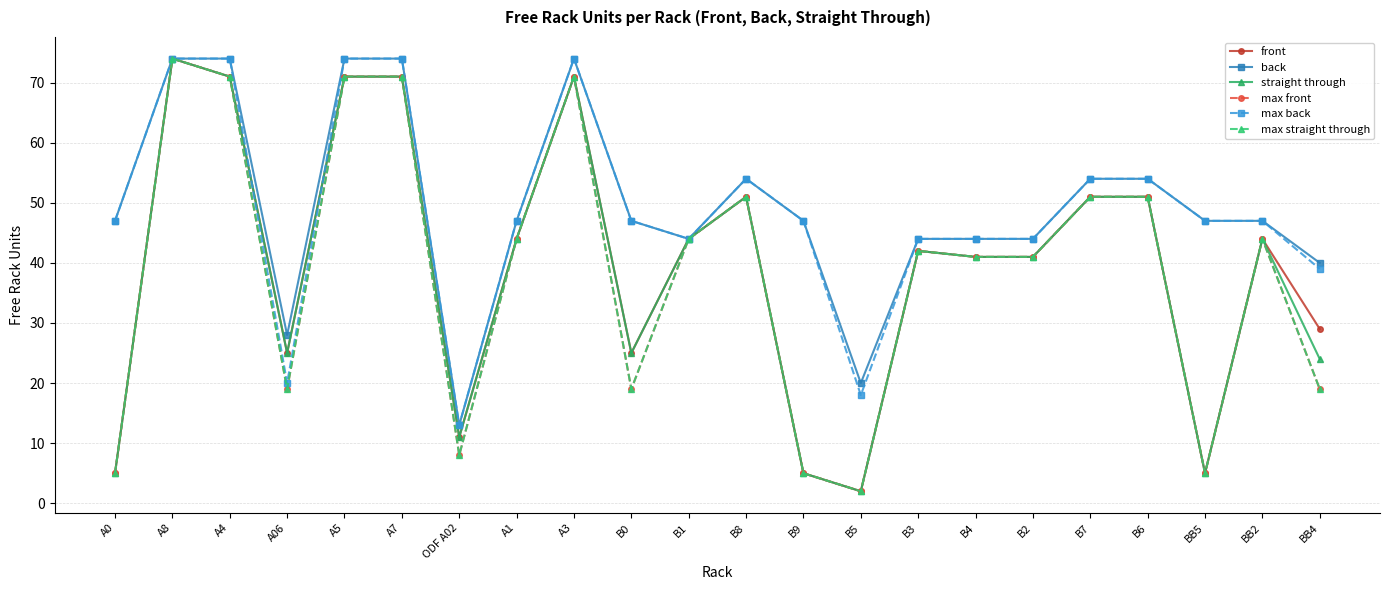

At how many categories does at least one series exceed 68?

5